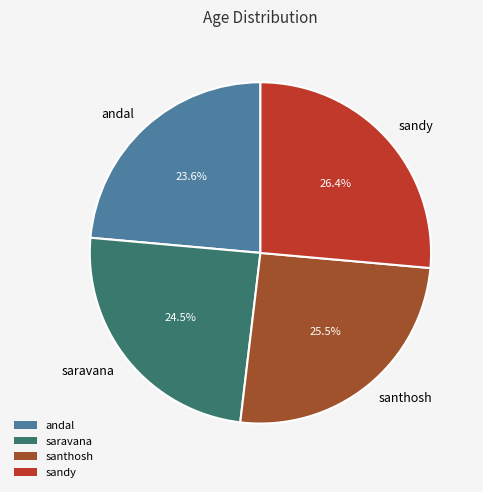

How many segments does this pie chart have?

4